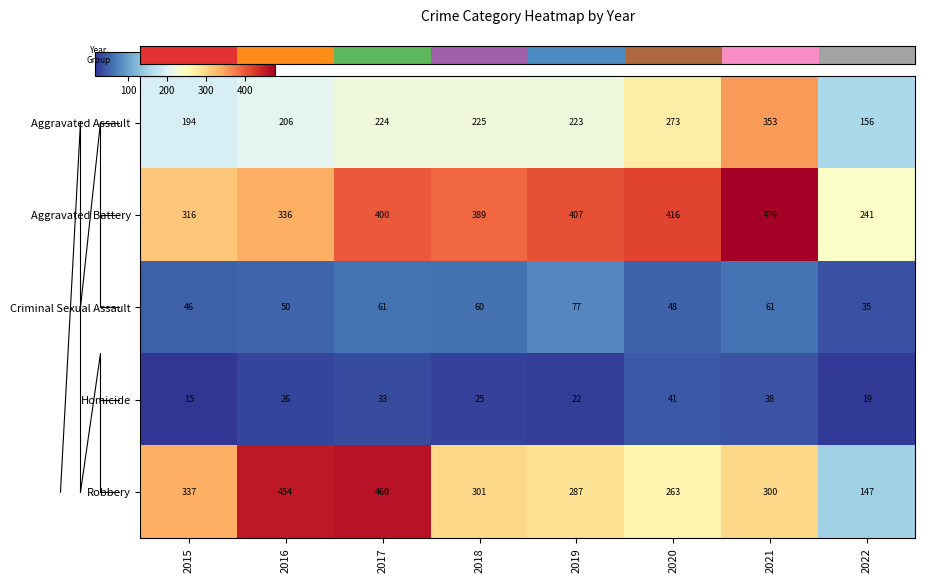

What is the sum of all Aggravated Battery values?

2984